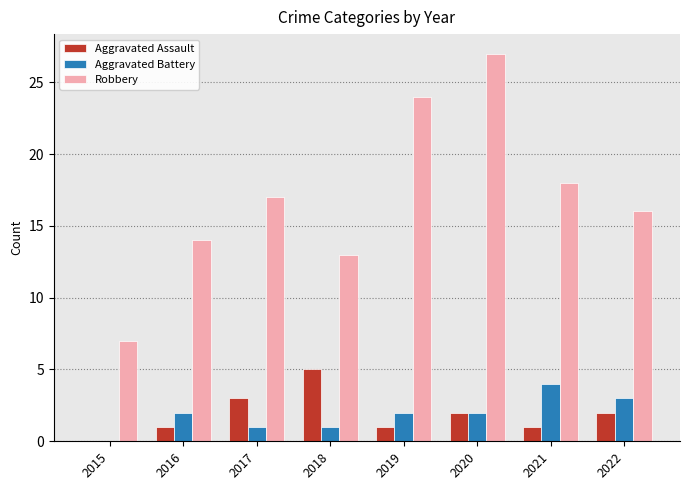

True or false: Aggravated Assault has a value of 1 at 2020.

False